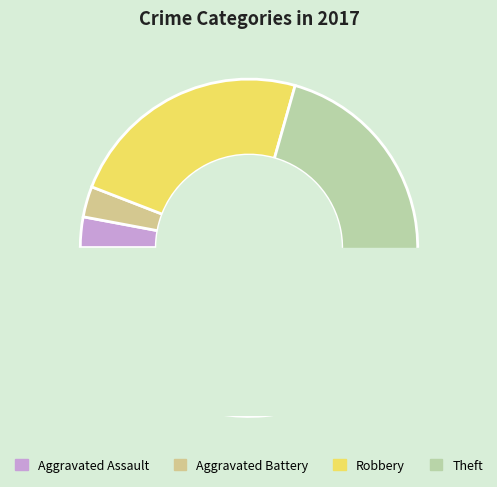

How many slices are in this pie chart?

4